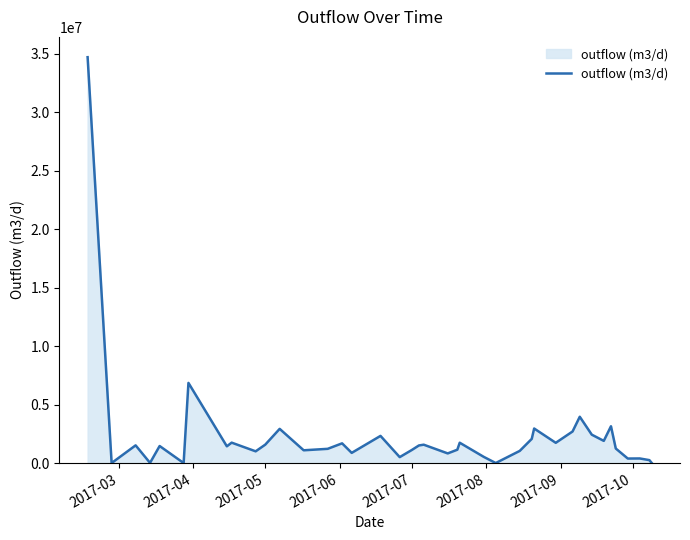

Count the number of data series in this chart.

1